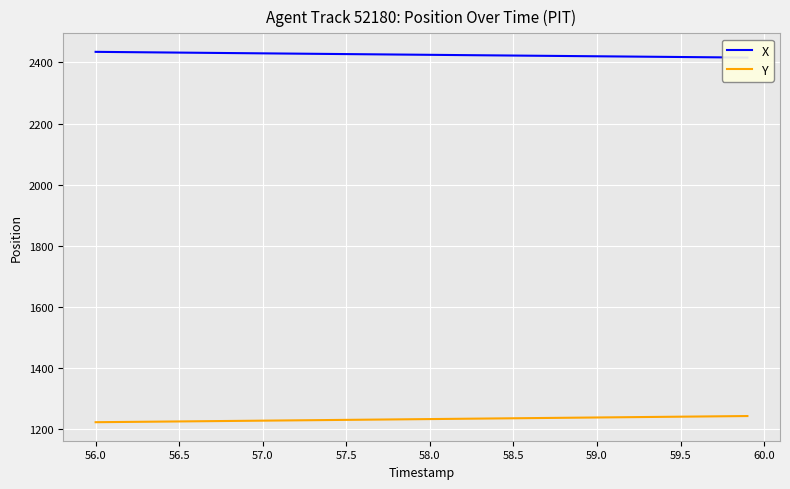

What is the highest value of the Y series?

1242.8